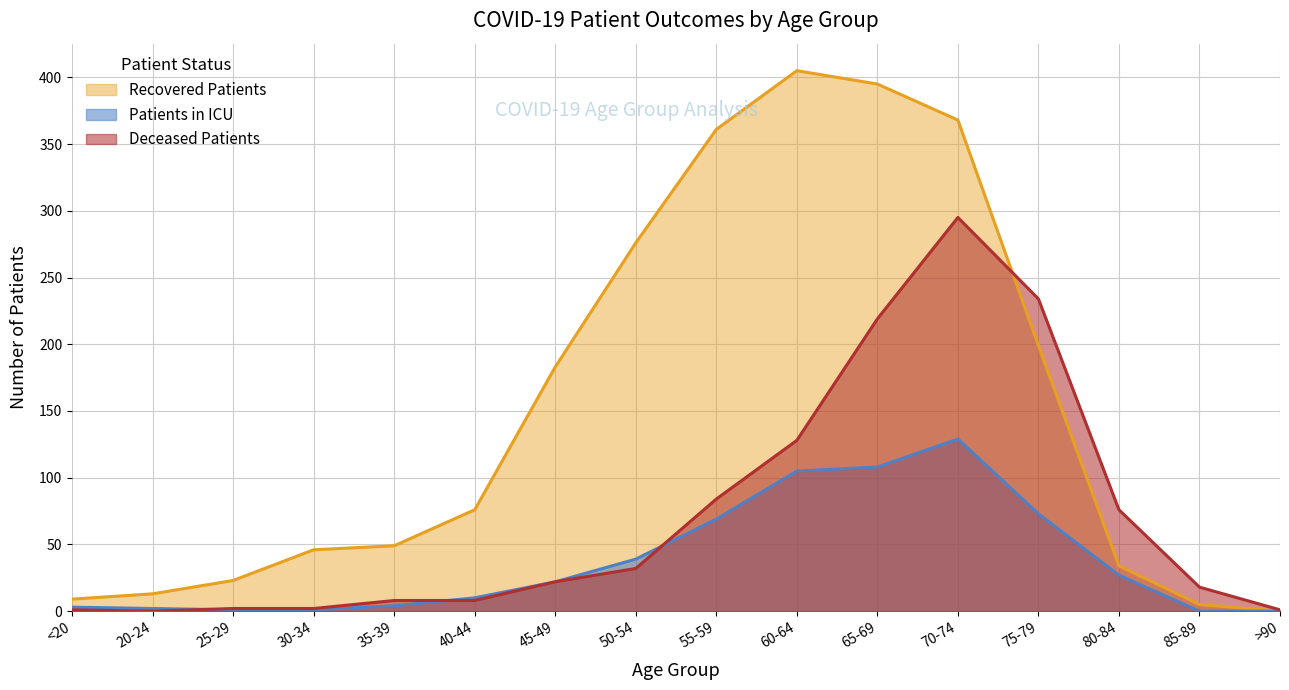

Which series has the widest spread of values?

Recovered Patients